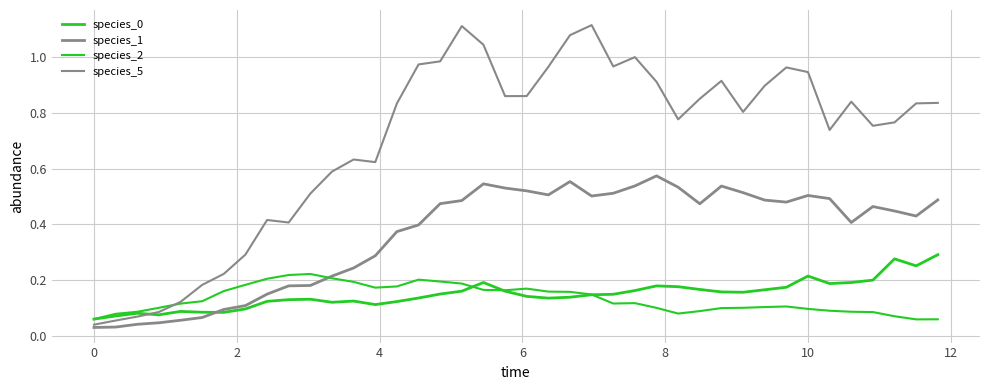

How many lines are shown in the chart?

4